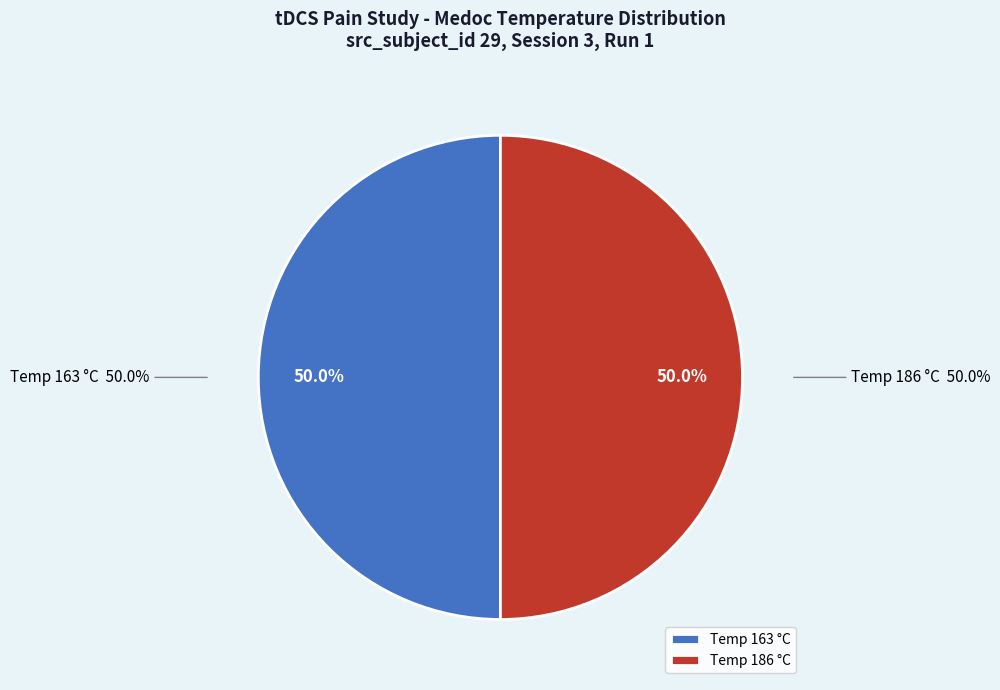

The 163 slice represents 41% of the pie. True or false?

False